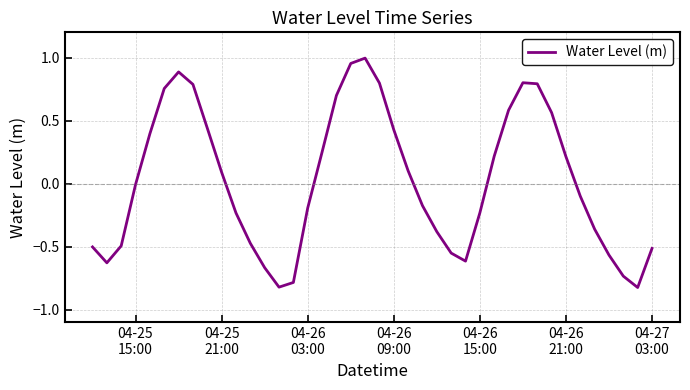

What is the difference between the maximum and minimum values?

1.8